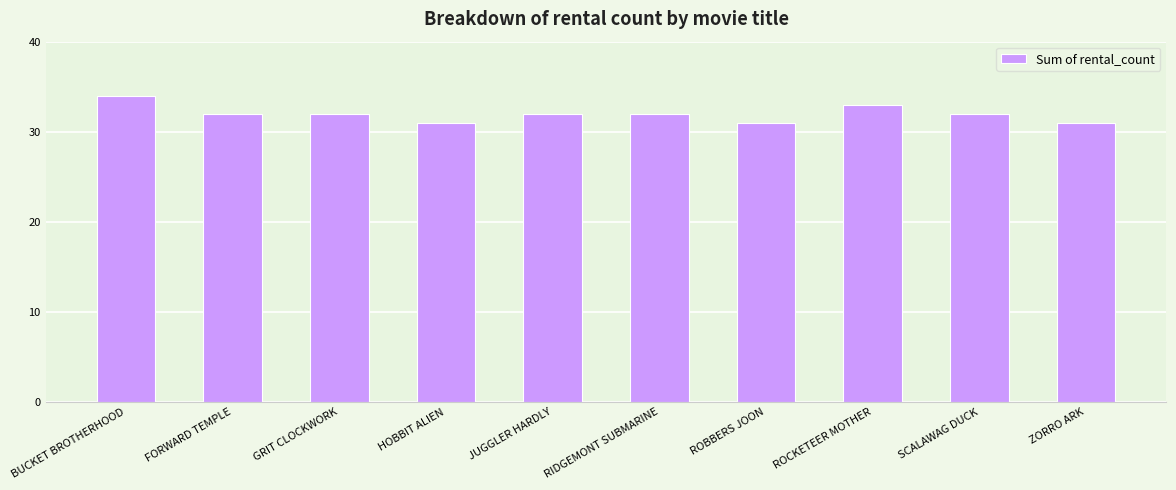

What is the approximate value at FORWARD TEMPLE?

32